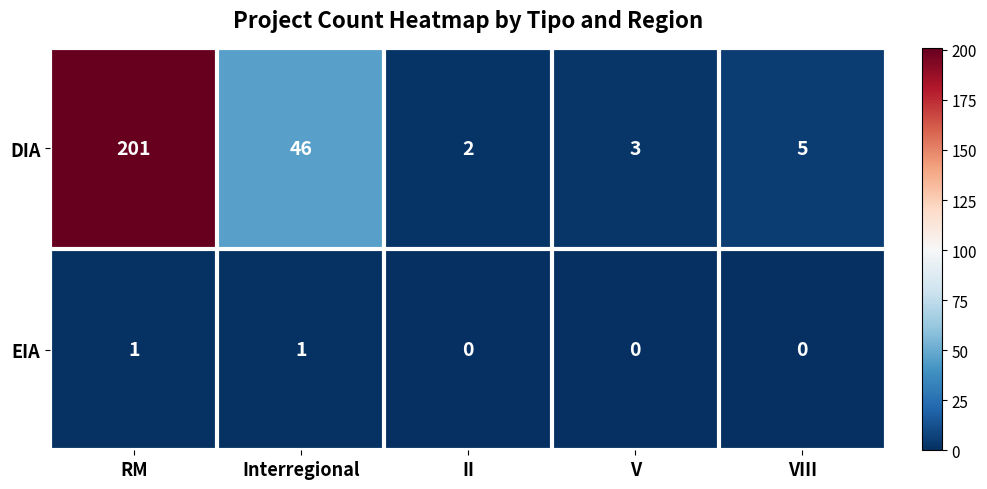

Which series has the widest spread of values?

DIA